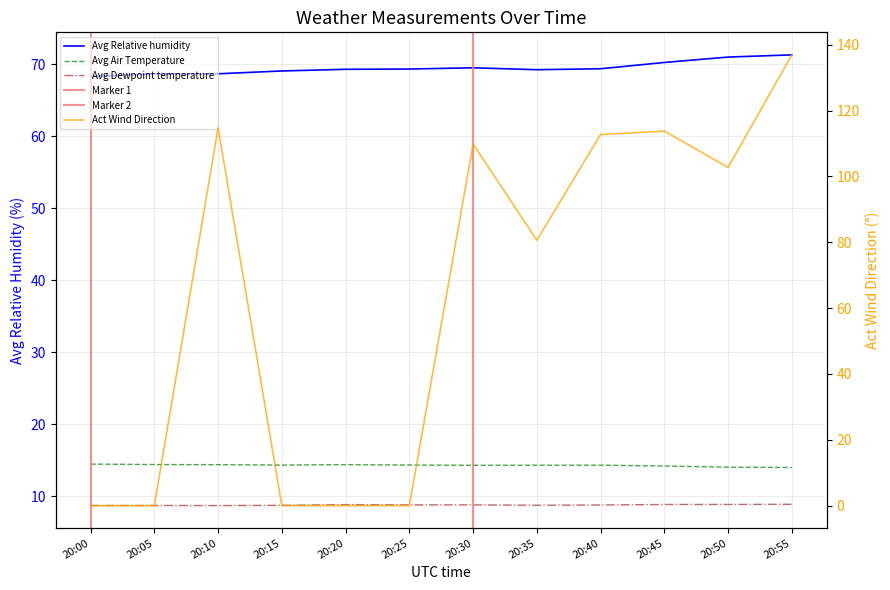

What is the difference between the Avg Air Temperature values at 20:55 and 20:10?

0.4